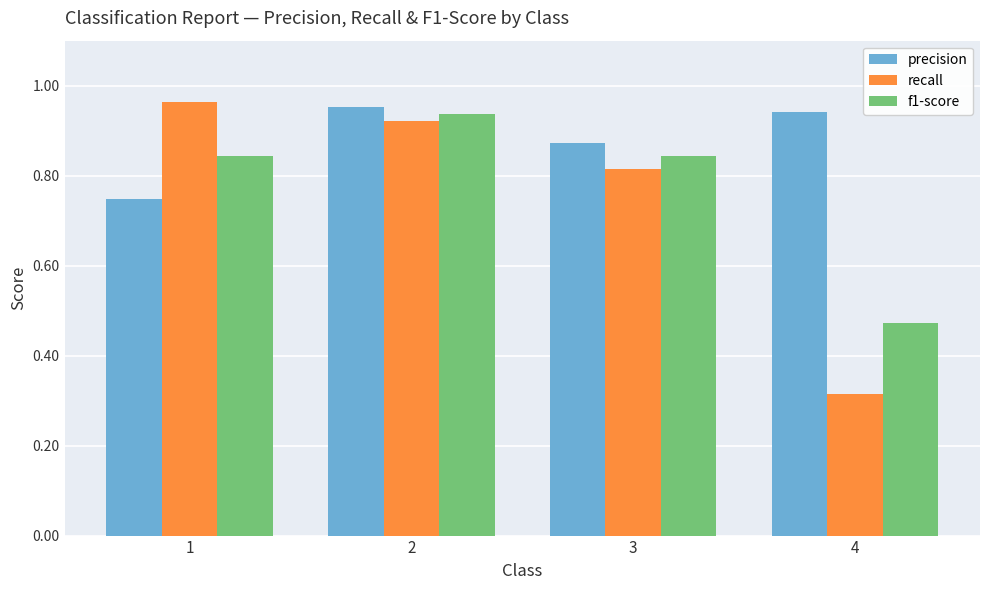

Rank the series at 1 from lowest to highest value.

precision, f1-score, recall